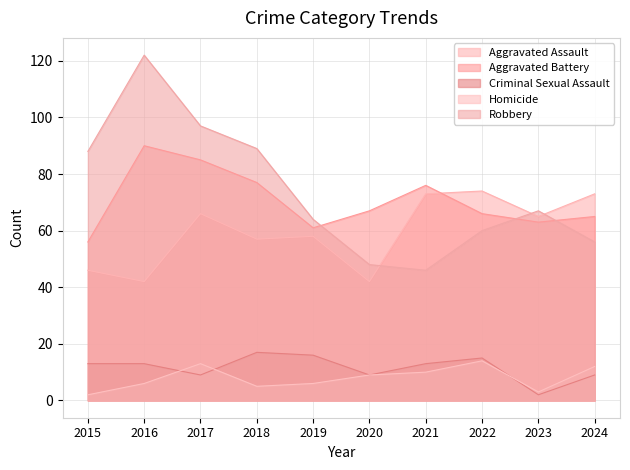

What is the highest value of the Robbery series?

122